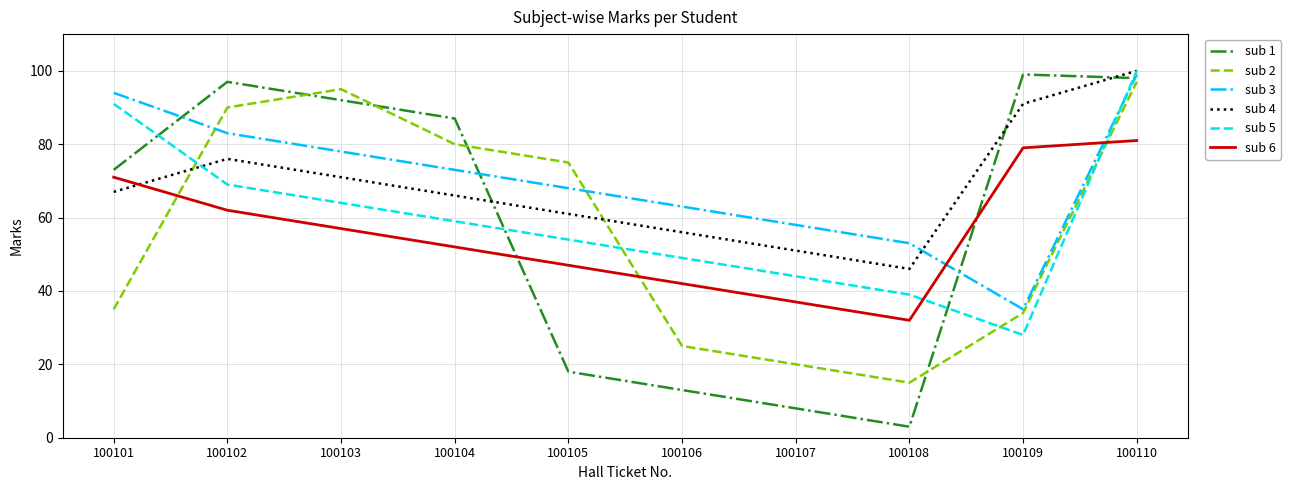

What is the total value across all series at 100106?

248